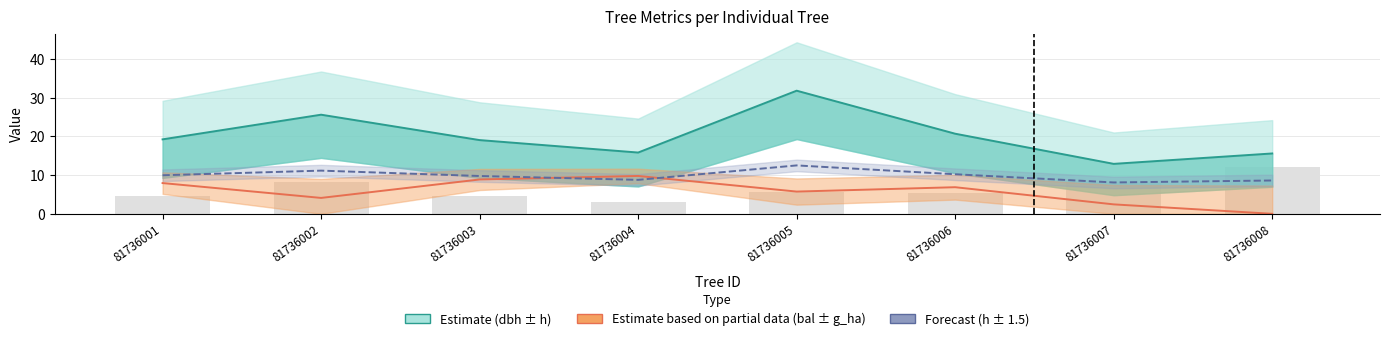

Which series changed the most between 81736004 and 81736007?

Estimate based on partial data (bal)